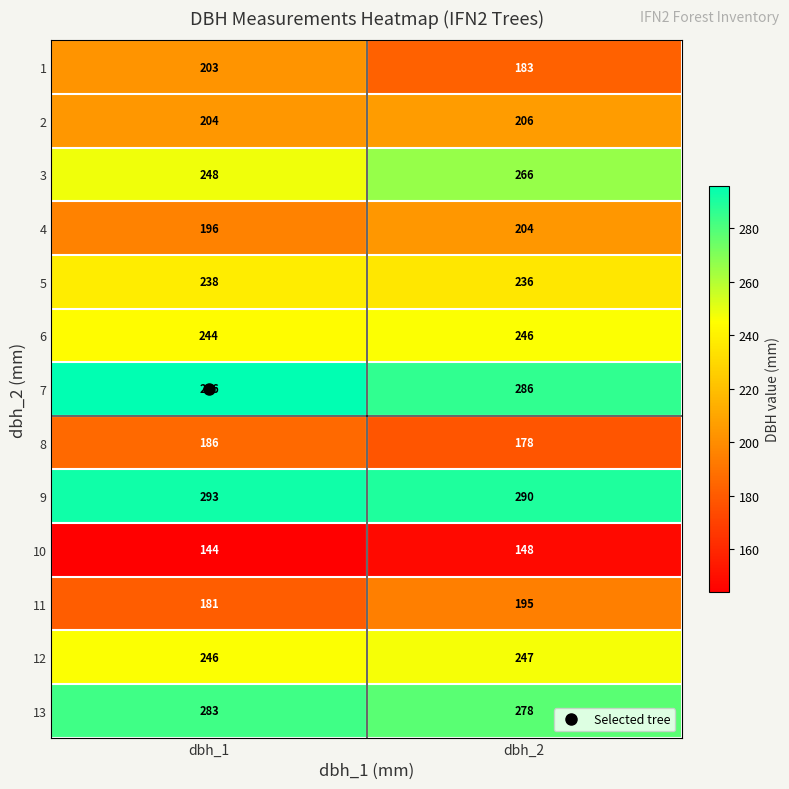

At how many categories does at least one series exceed 287?

2